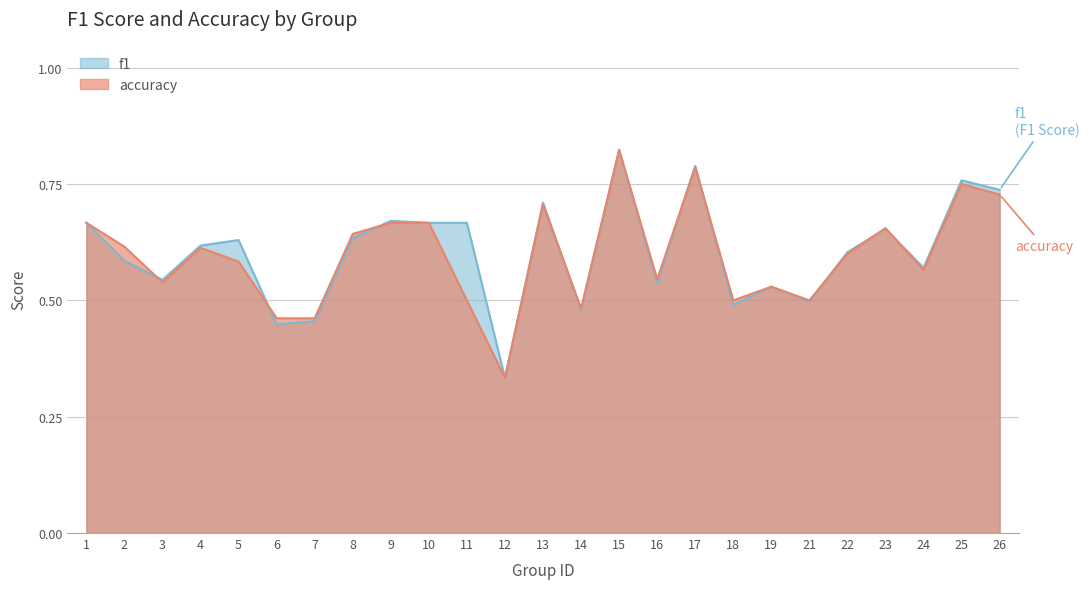

True or false: accuracy has more than 1 points higher than both neighbors.

True